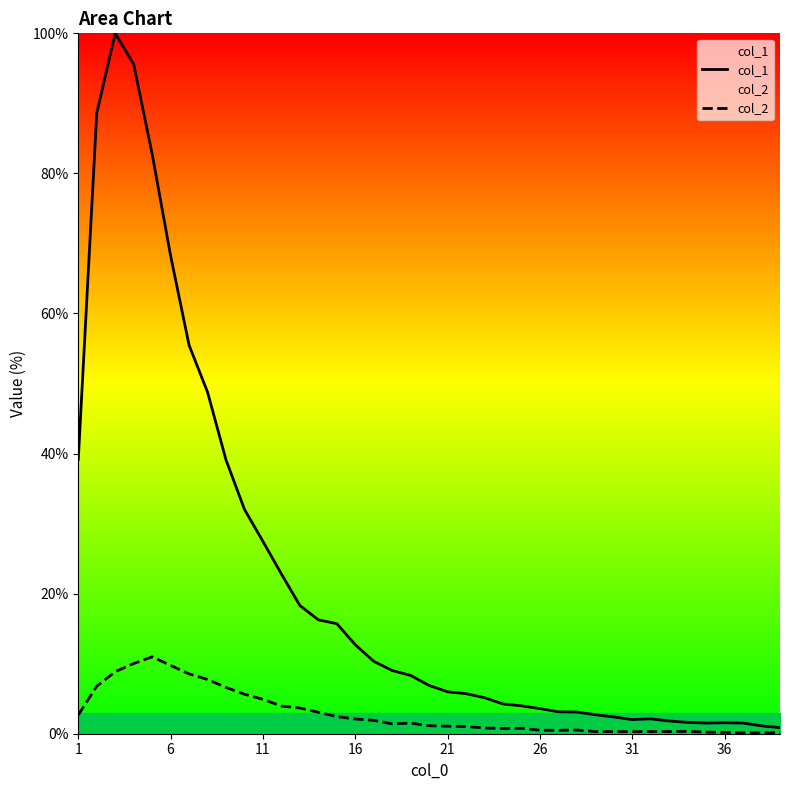

Rank the series by their maximum value, from highest to lowest.

col_1, col_2